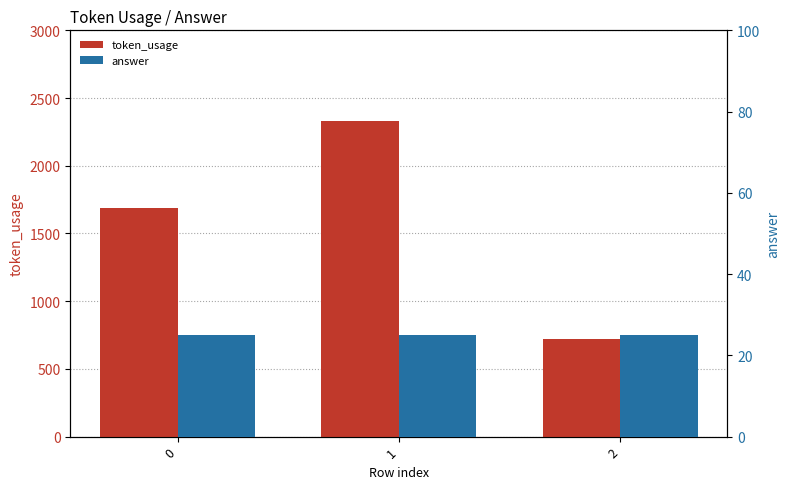

What is the sum of the answer values at 2 and 0?

50